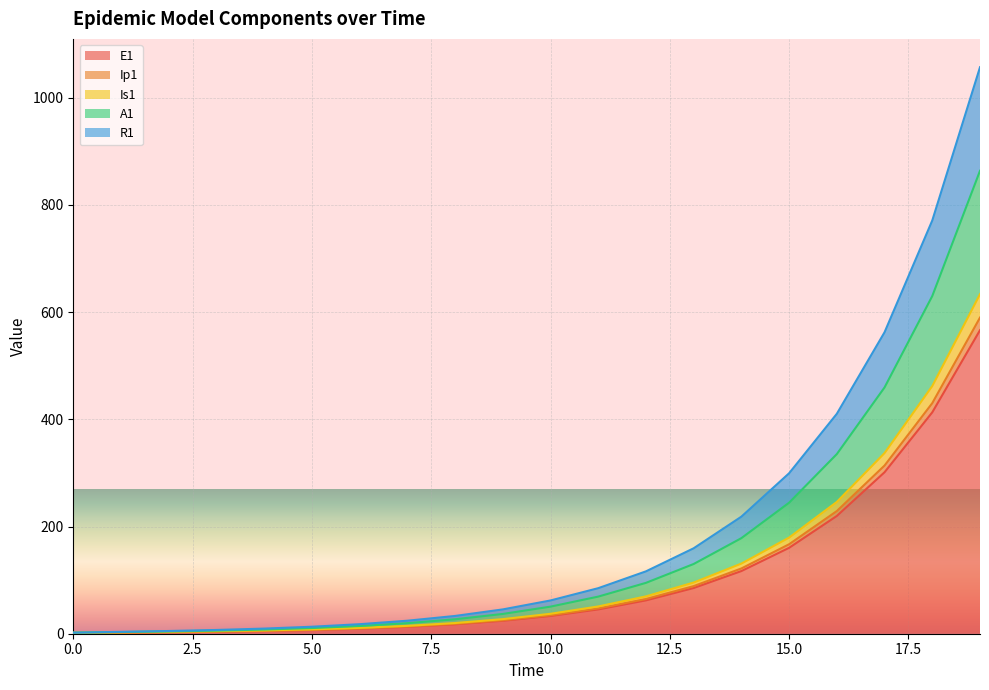

Is it true that A1 equals 129.7 at 11?

False